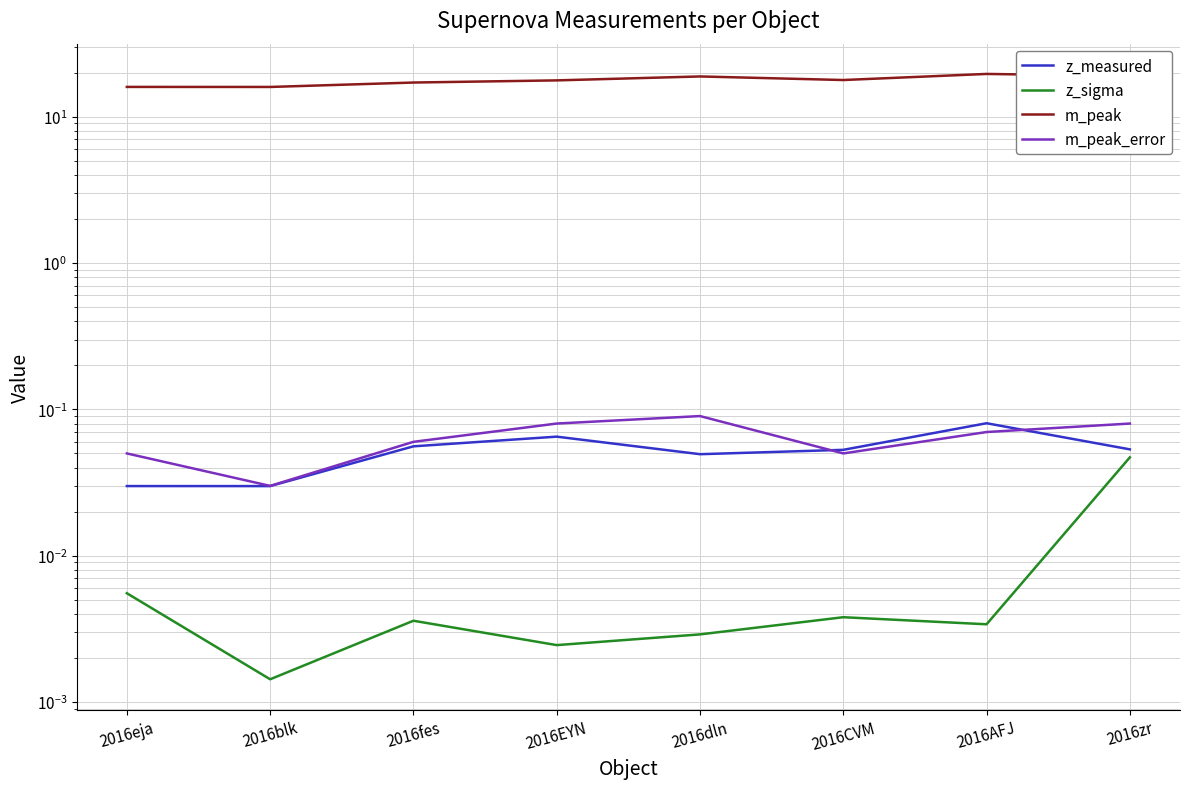

How many series are shown in this chart?

4